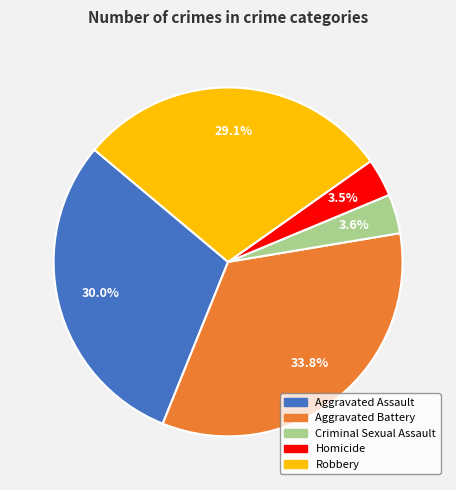

Which category has the biggest portion of the pie?

Aggravated Battery